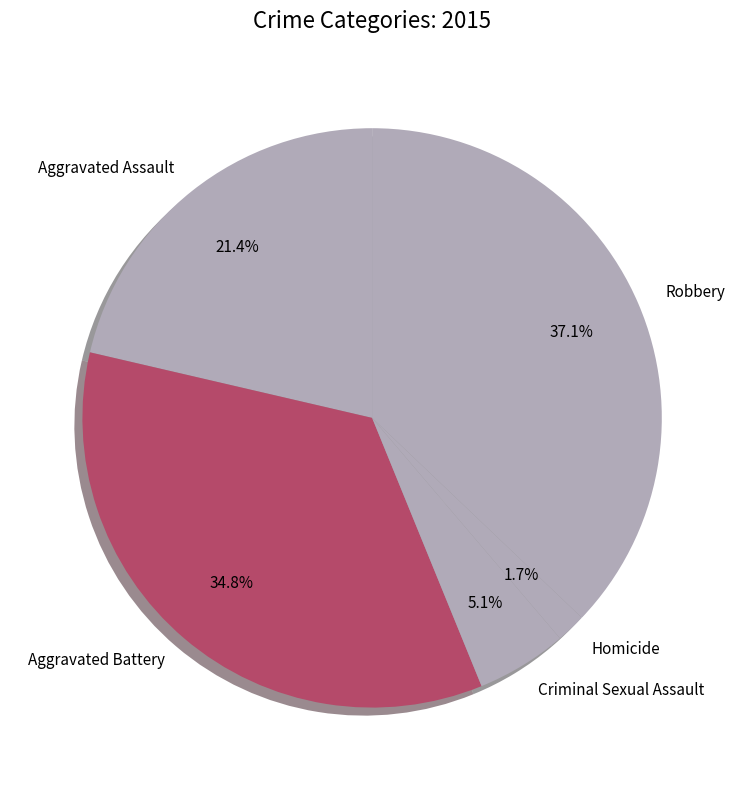

Count the number of slices in the pie.

5